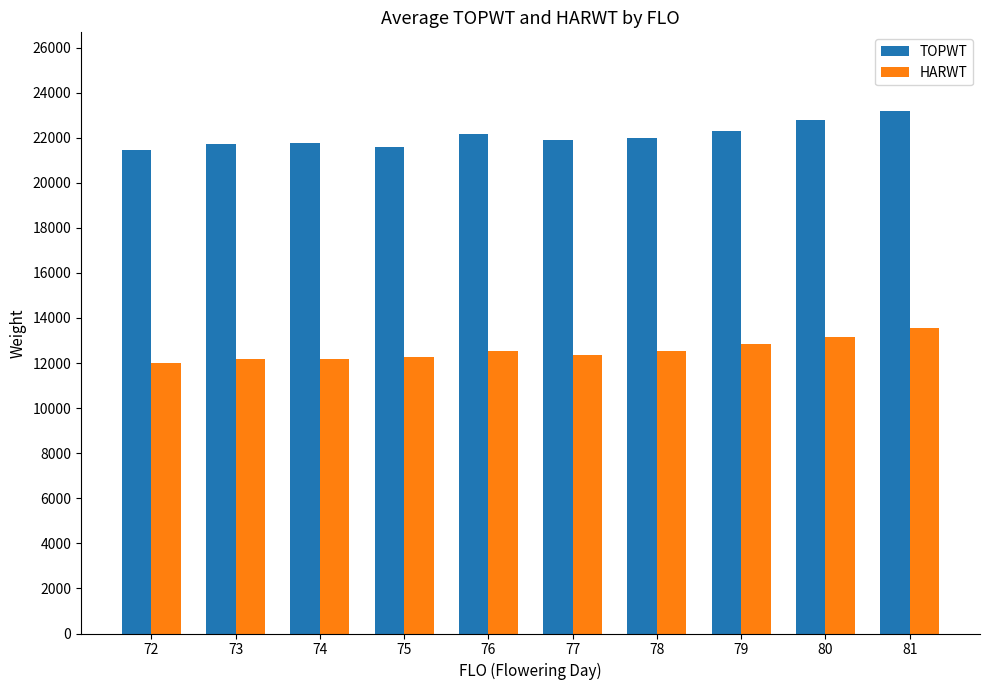

Where does the TOPWT series first go above 21997?

76